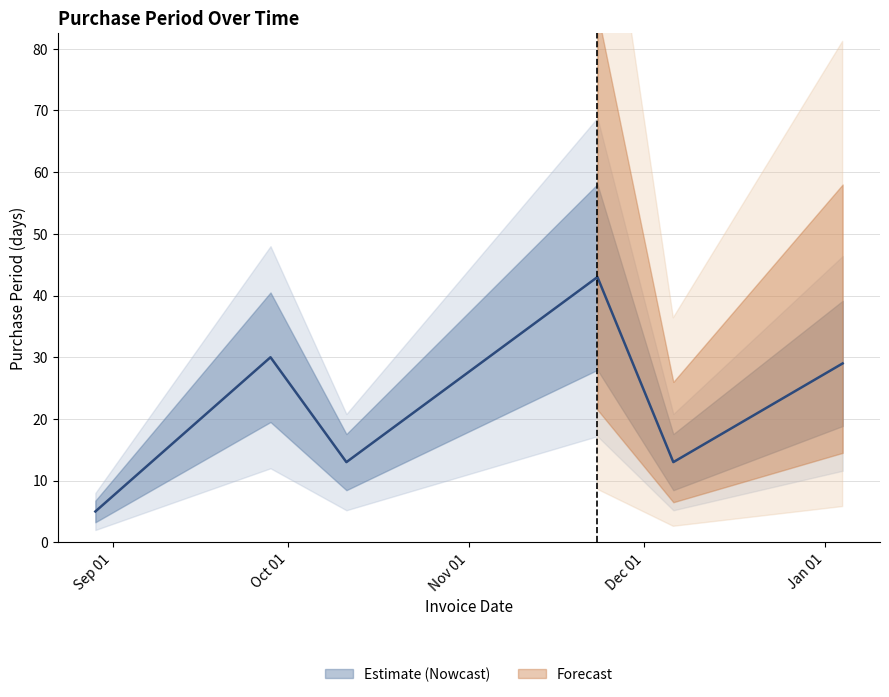

List the labels in order of value, smallest first.

2016-08-29, 2016-10-11, 2016-12-06, 2017-01-04, 2016-09-28, 2016-11-23